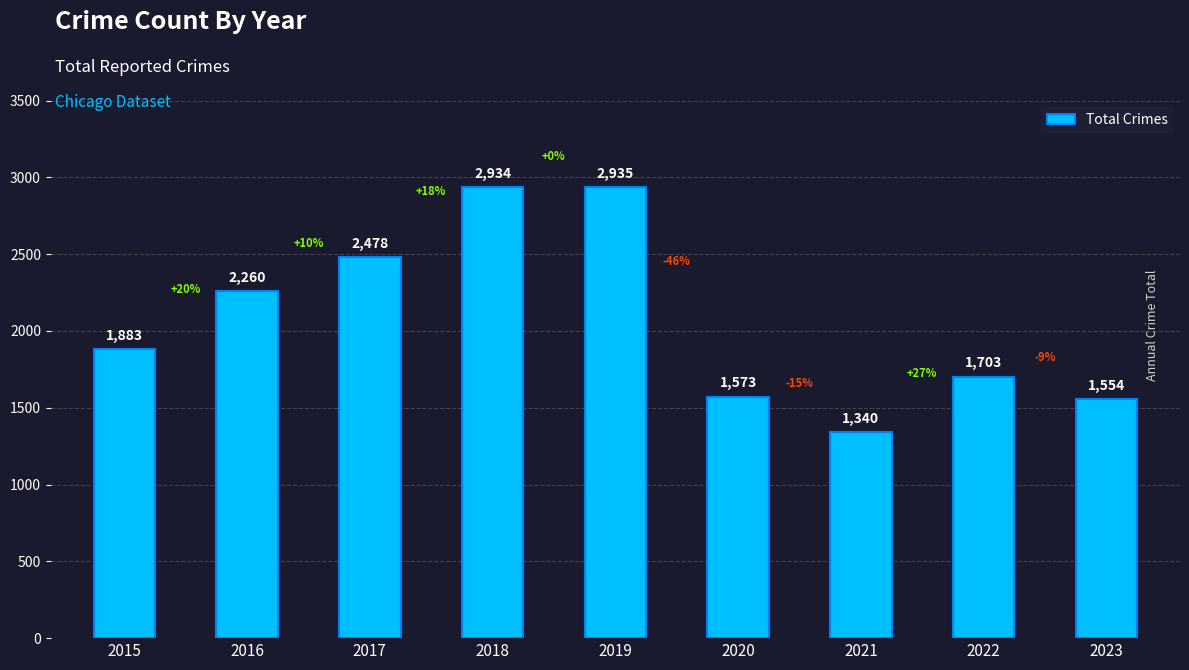

What is the difference between the second highest and second lowest values?

1380